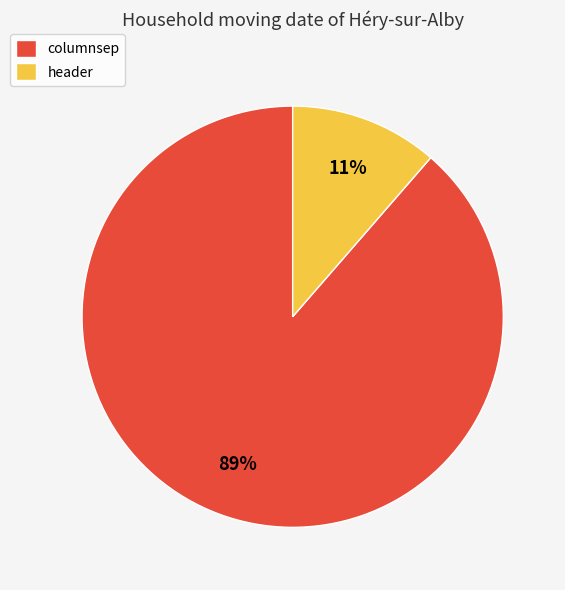

To the nearest percent, what portion does columnsep represent?

89%